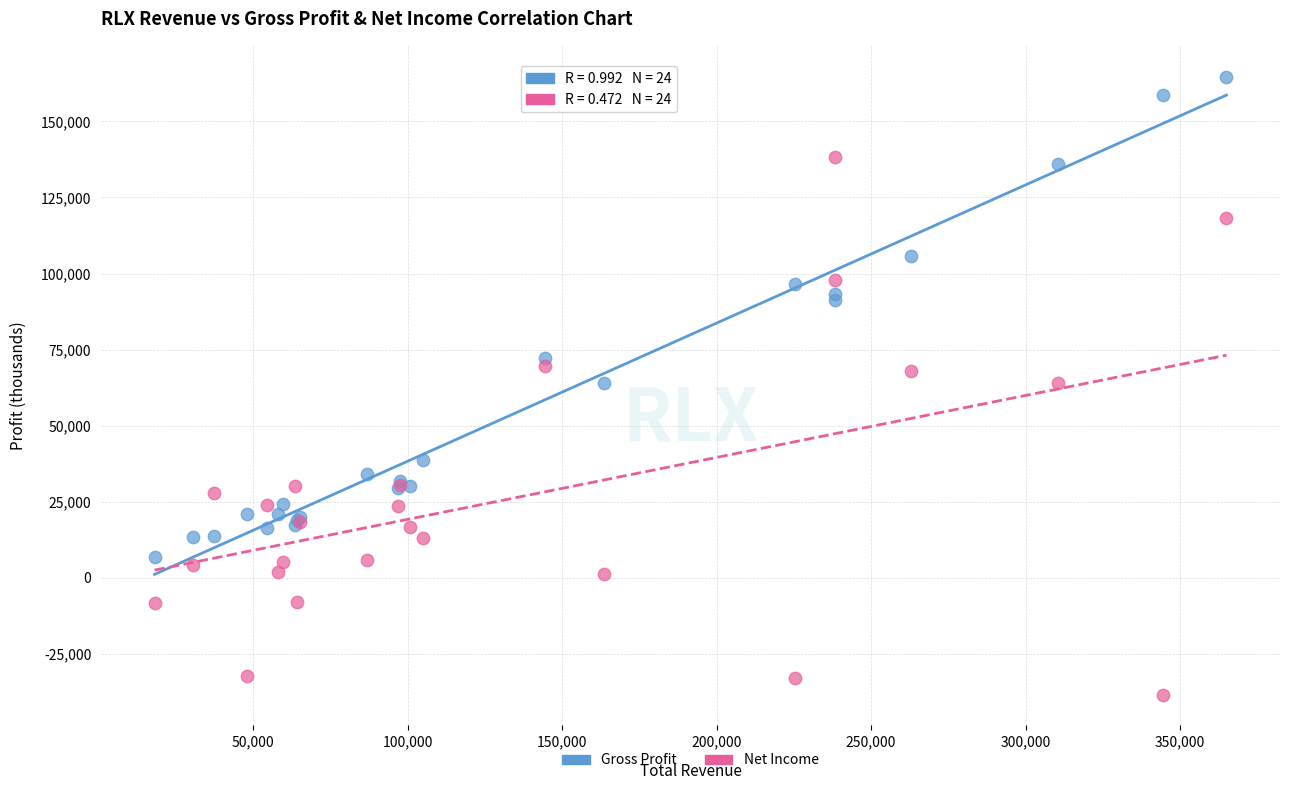

Which series contains the lowest Y value?

Net Income